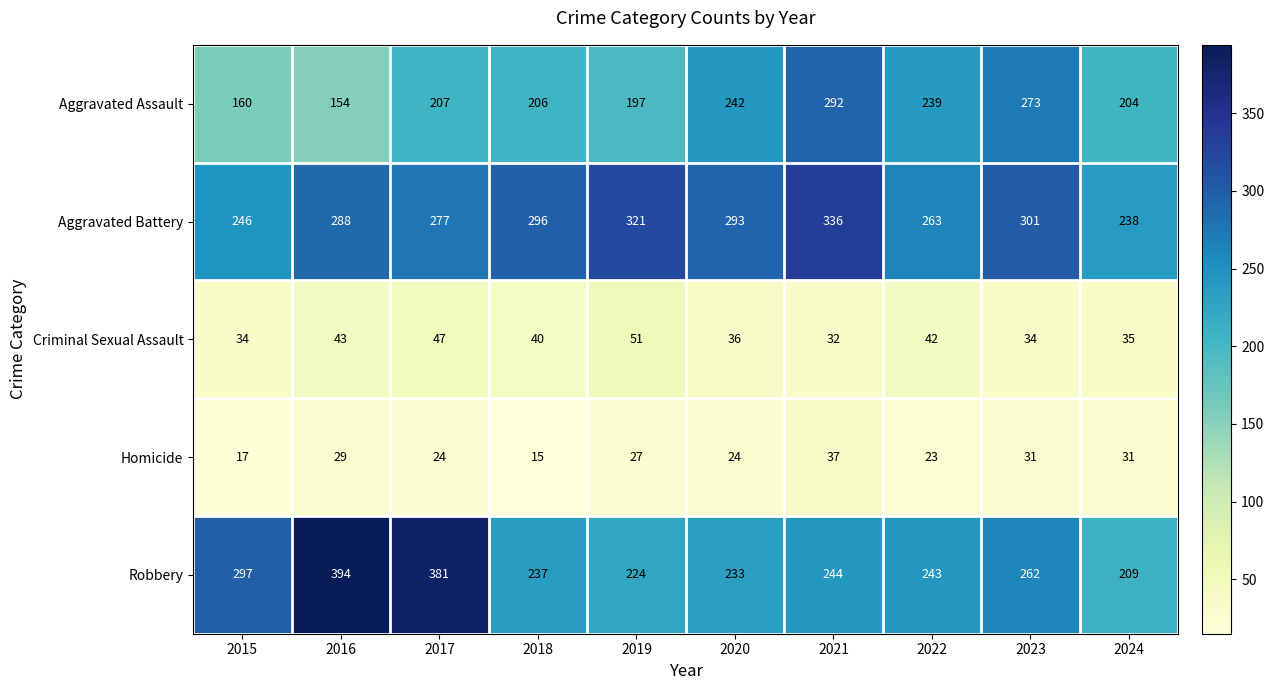

What is the difference between the Homicide values at 2020 and 2023?

7